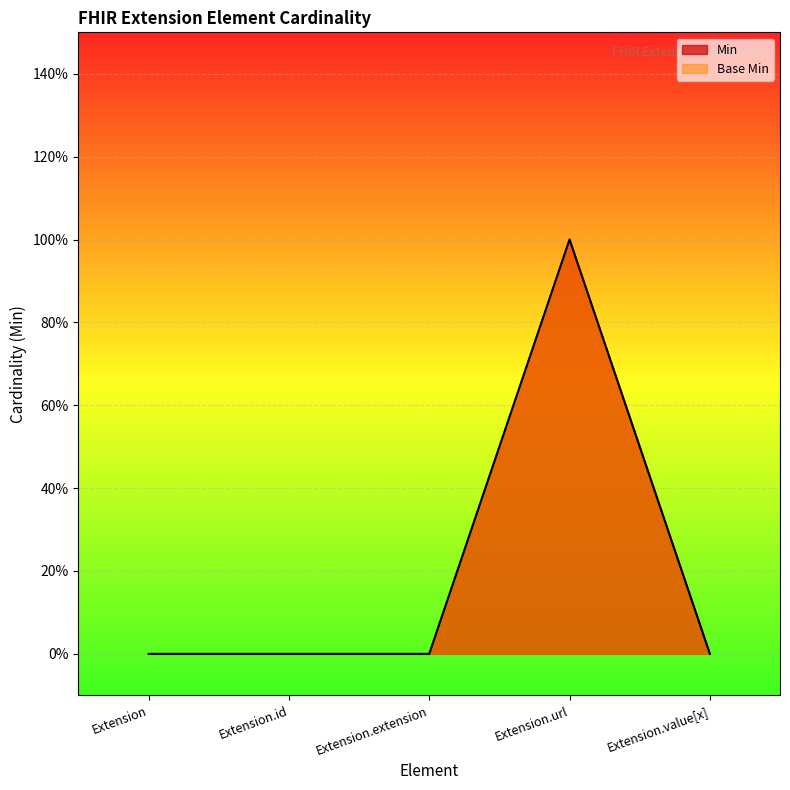

Which has a higher value, Extension.id or Extension.url?

Extension.url